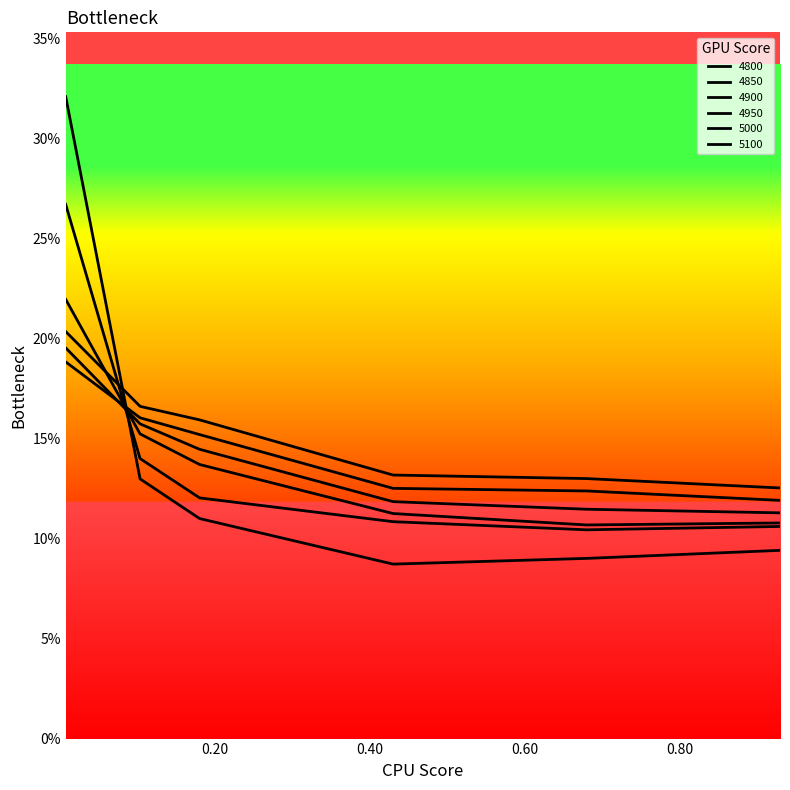

Is this an area chart (filled region under the line)?

No